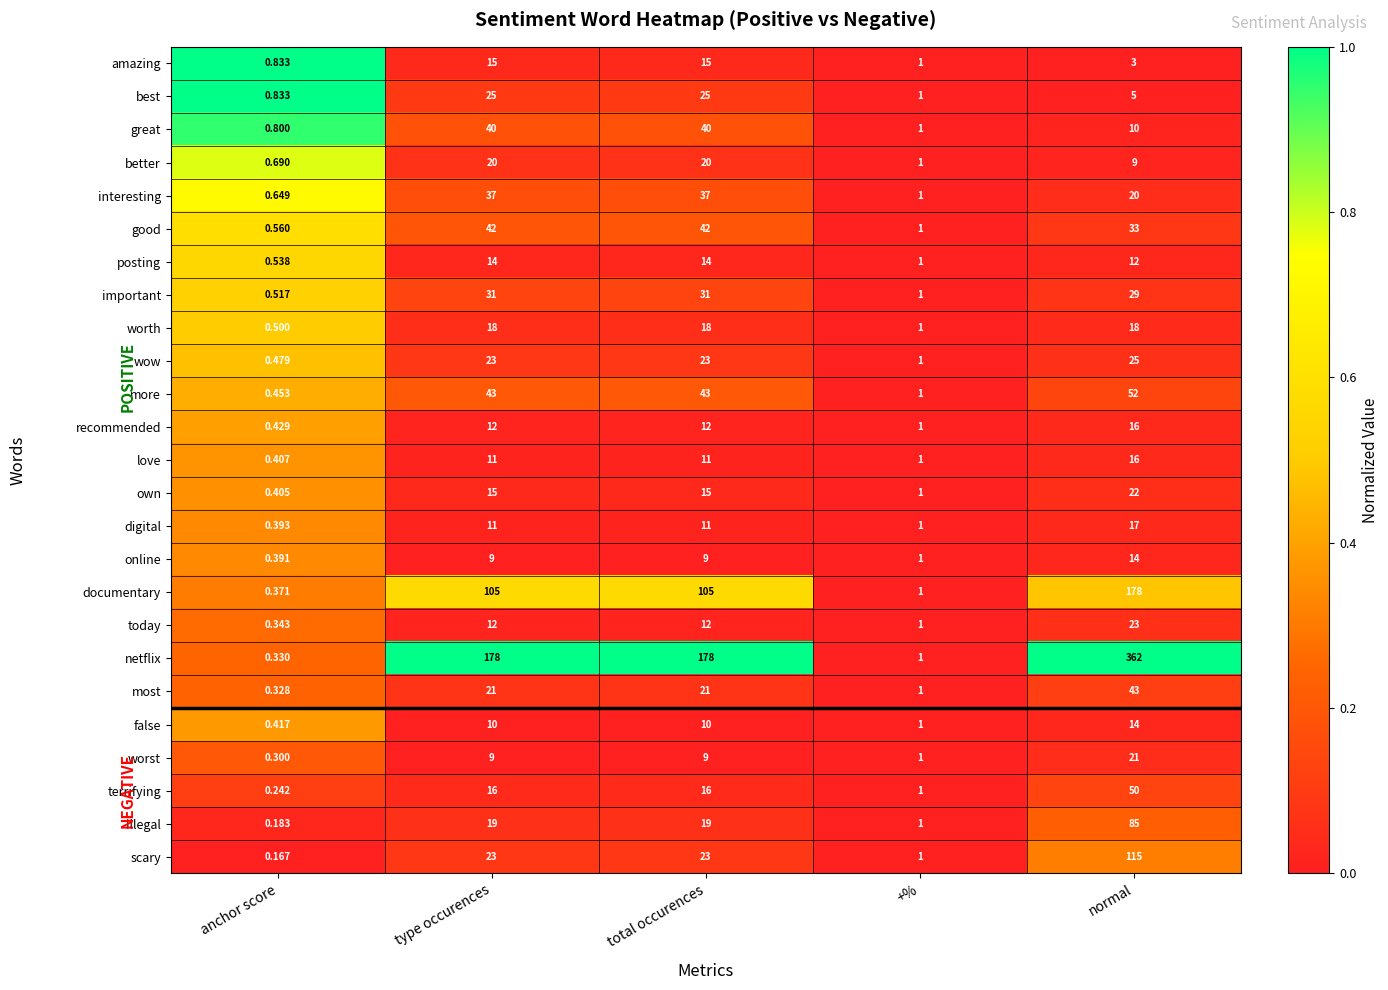

Which label corresponds to the largest value in the chart?

normal